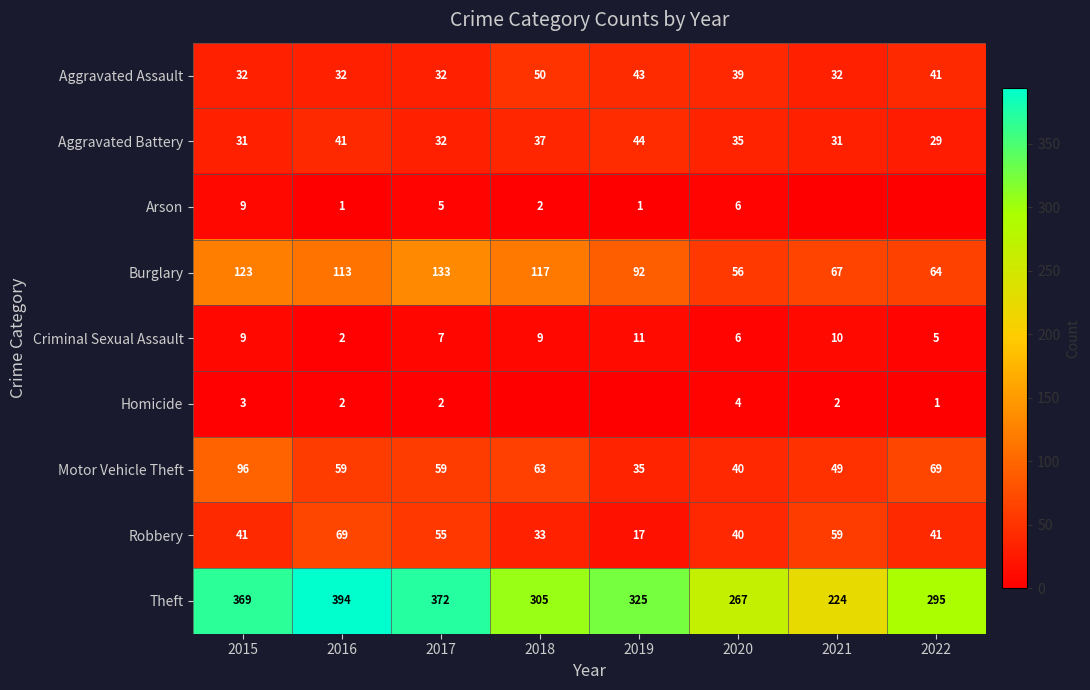

What is the sum of the Criminal Sexual Assault values at 2022 and 2021?

15